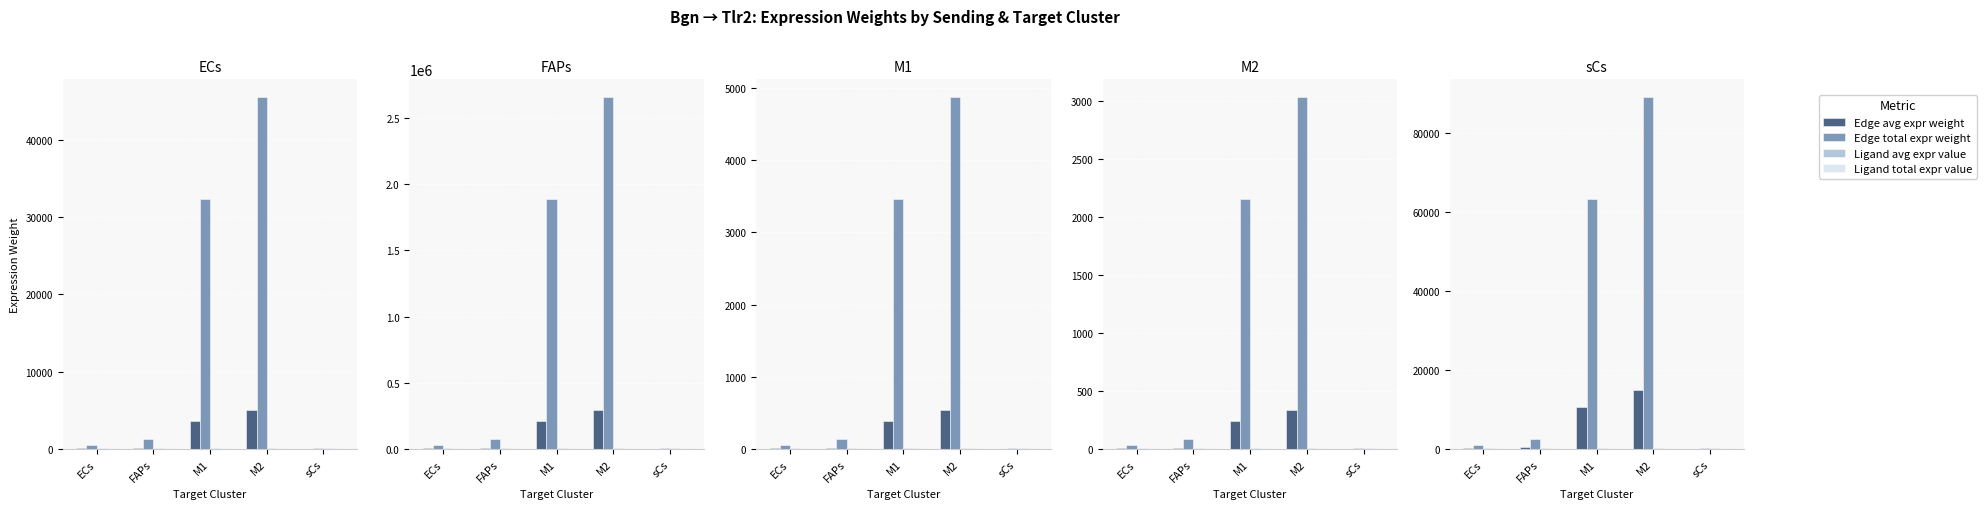

What is the label of the 5th bar from the right?

ECs